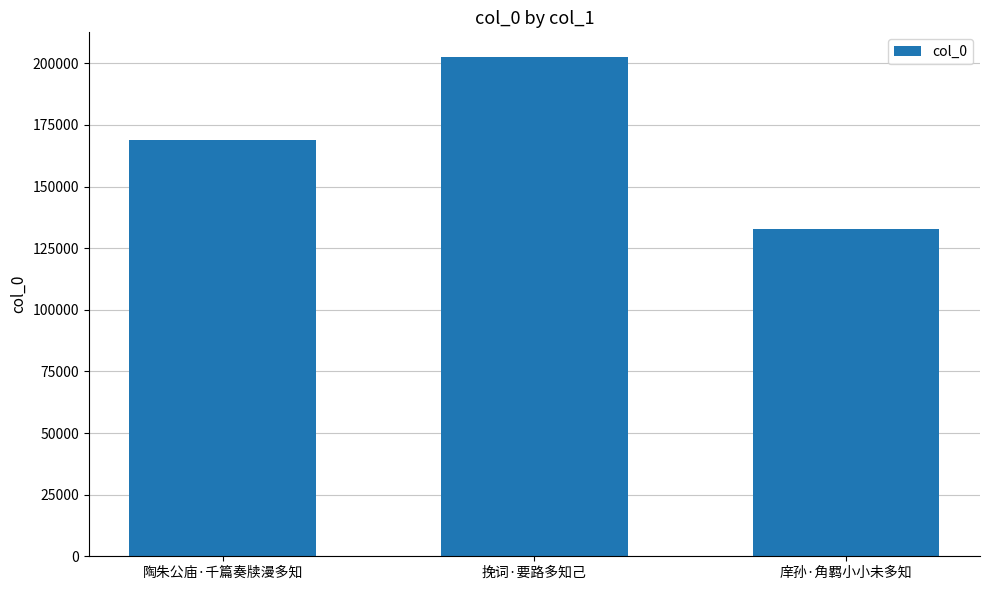

Reading left to right, extract all data points from this chart.

169027	202453	132852